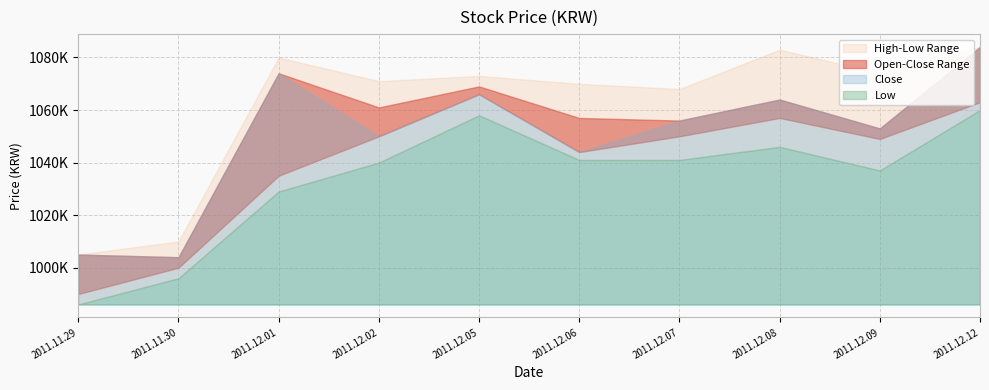

What is the difference between the maximum and second lowest values in the High series?

74000